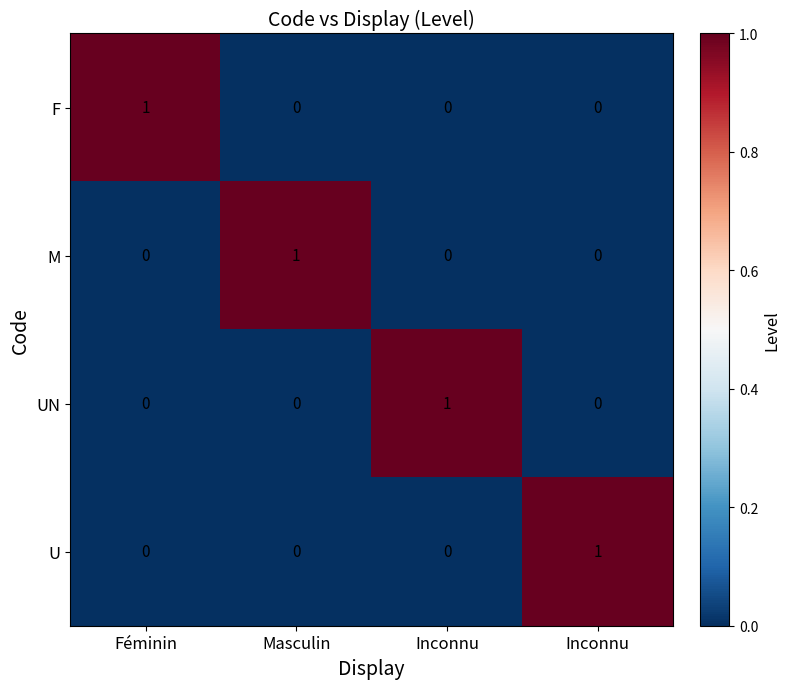

How many values in the M series exceed 0?

1